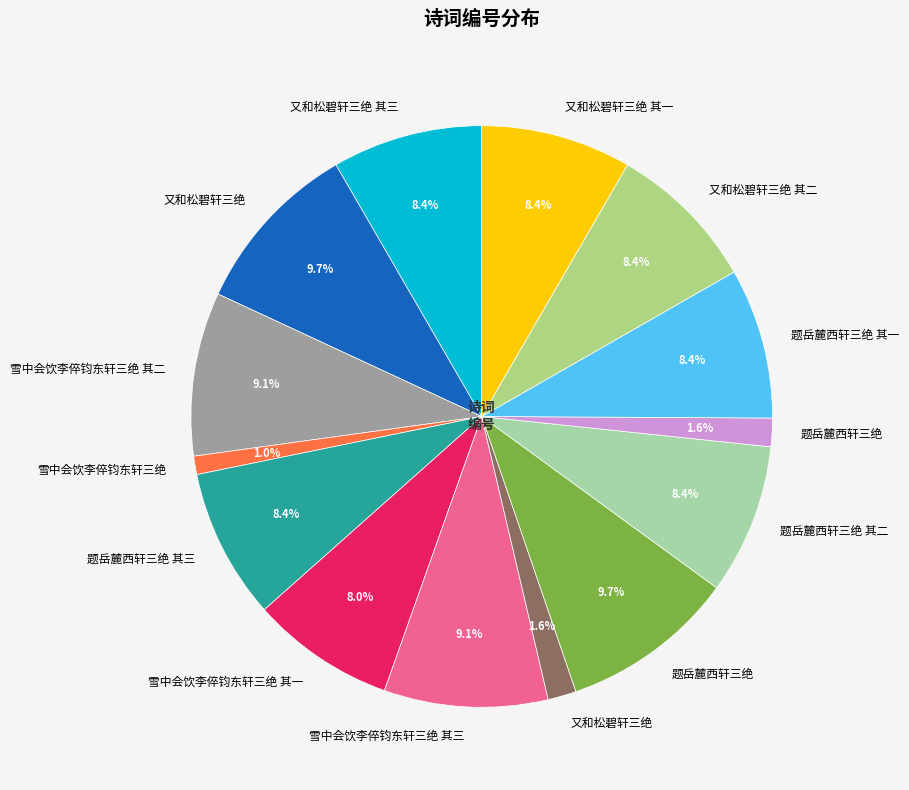

Count the number of slices in the pie.

14